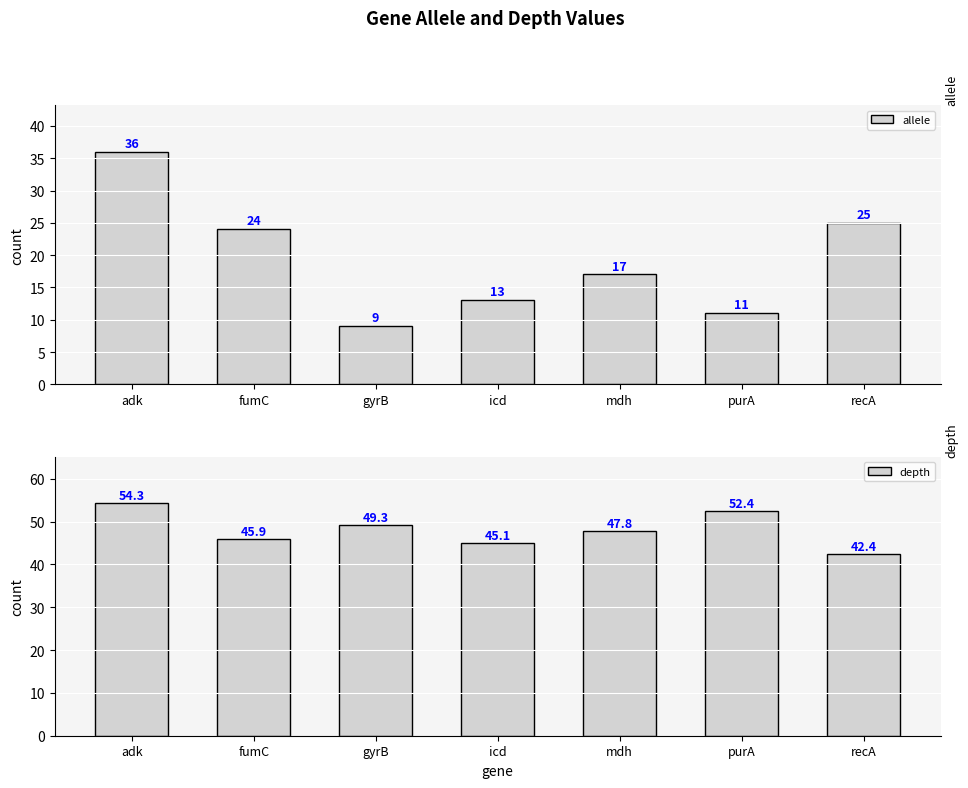

At mdh, list the series in order from smallest to largest.

allele, depth